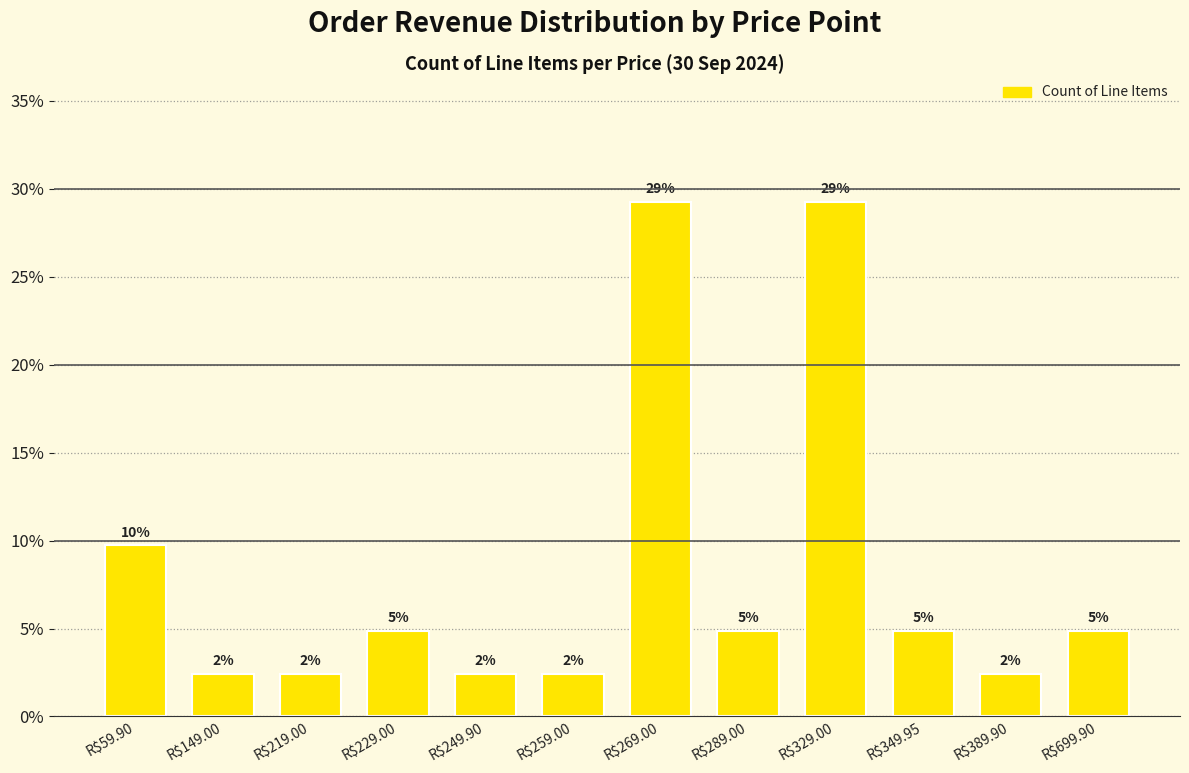

What is the label of the 5th bar from the right?

R$289.00